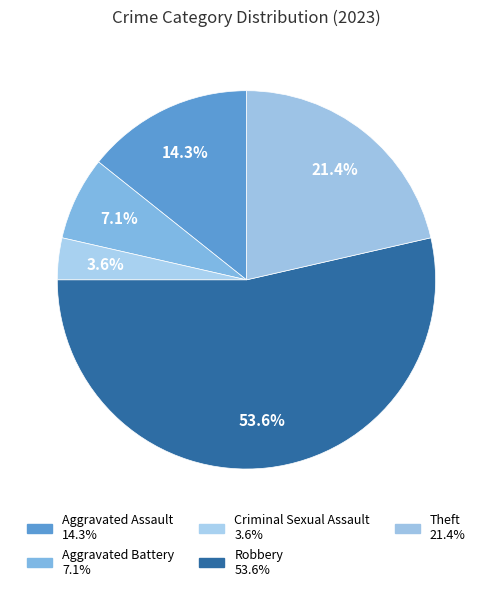

How many segments does this pie chart have?

5